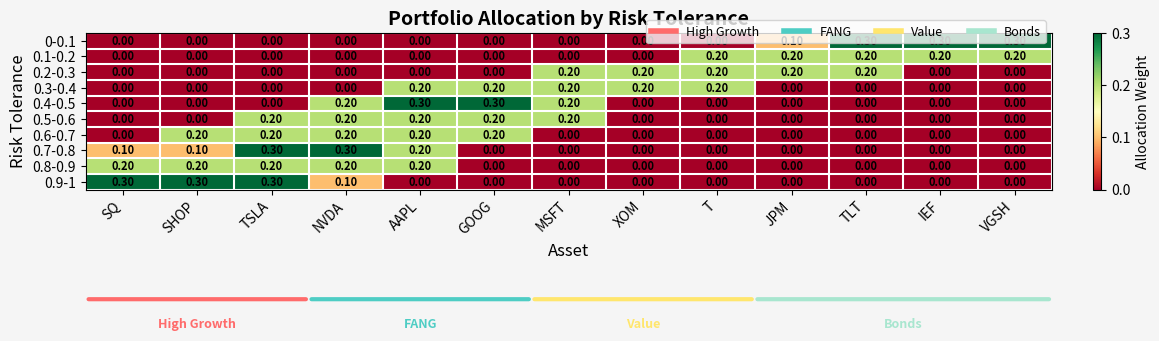

What is the difference between the 0.7-0.8 values at T and NVDA?

0.3